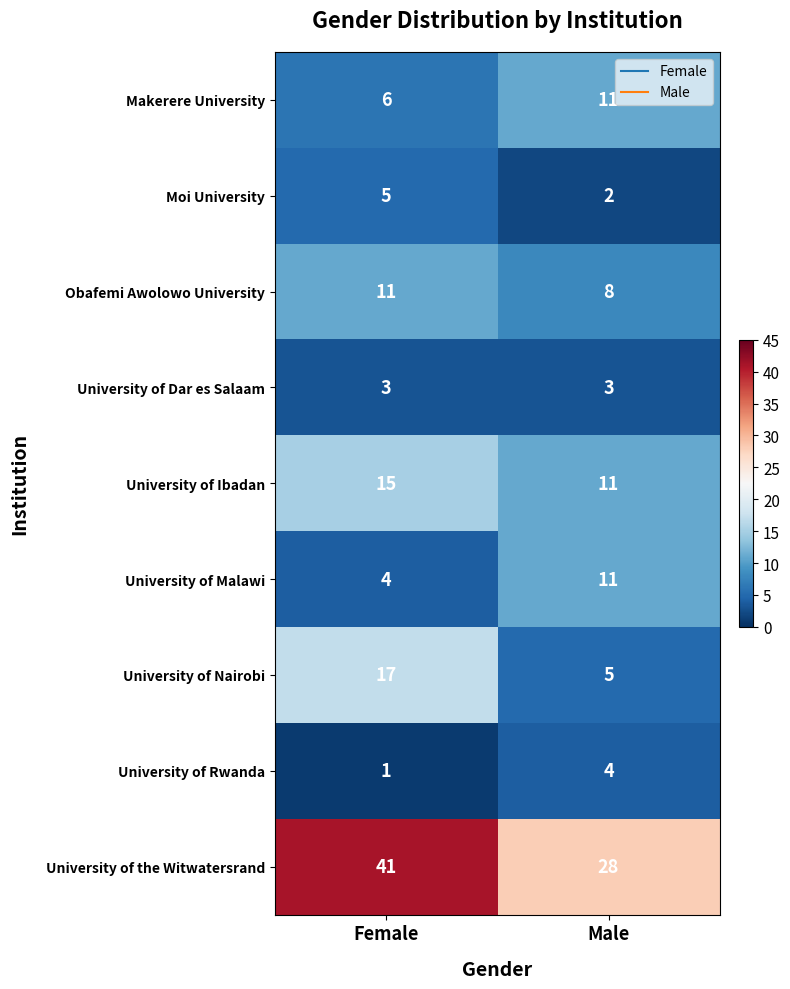

What is the difference between the Makerere University values at Male and Female?

5